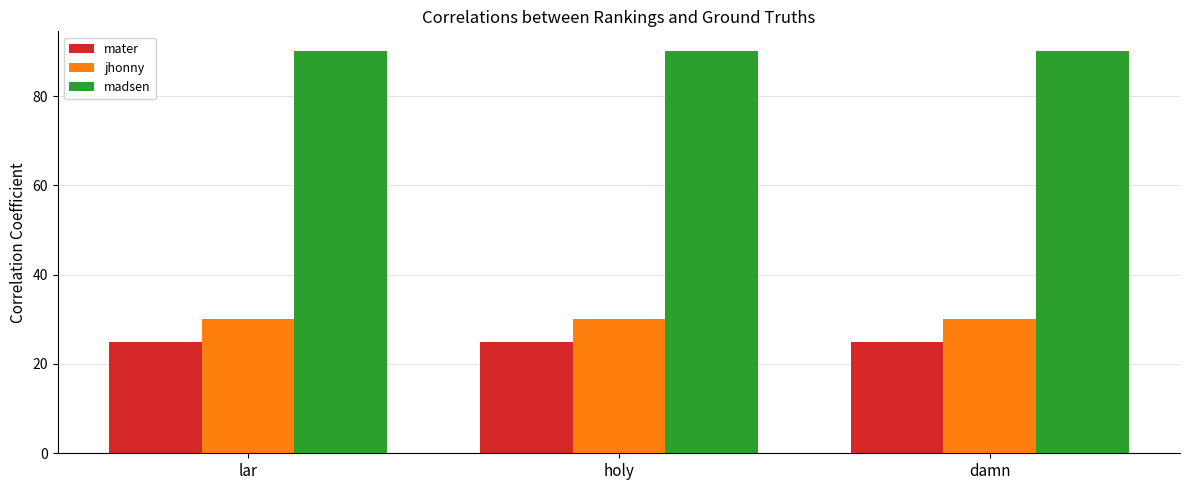

What is the label of the 1st bar from the right?

damn